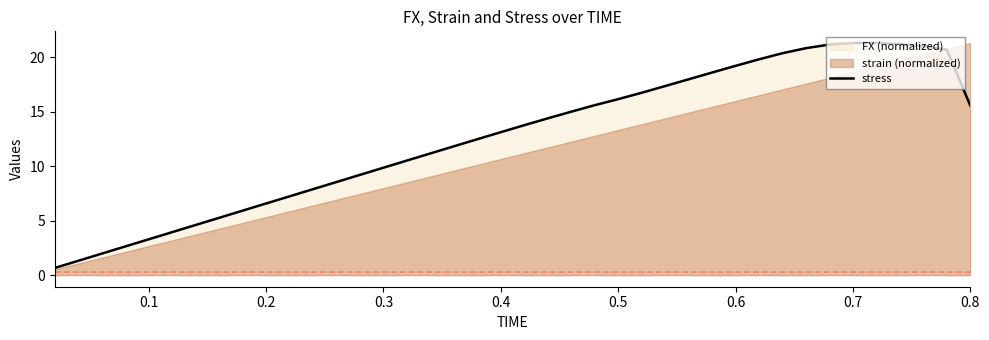

What is the difference between the maximum and minimum values?

20.7